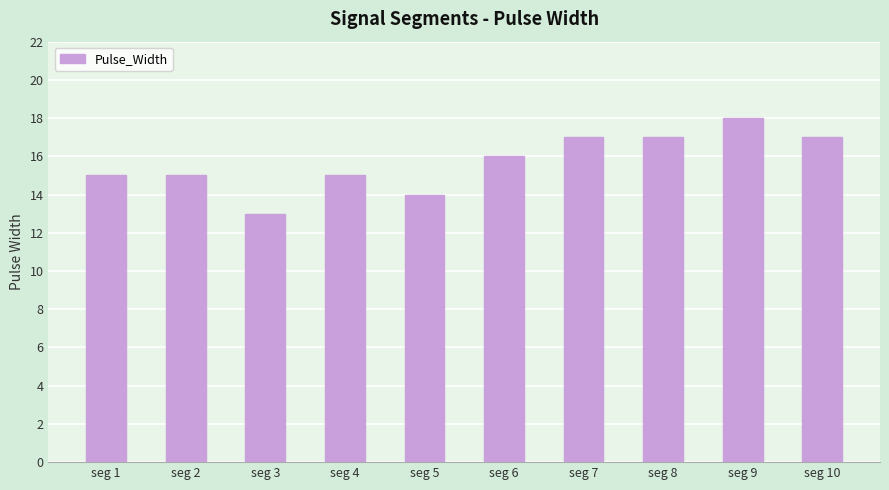

What is the smallest value displayed?

13